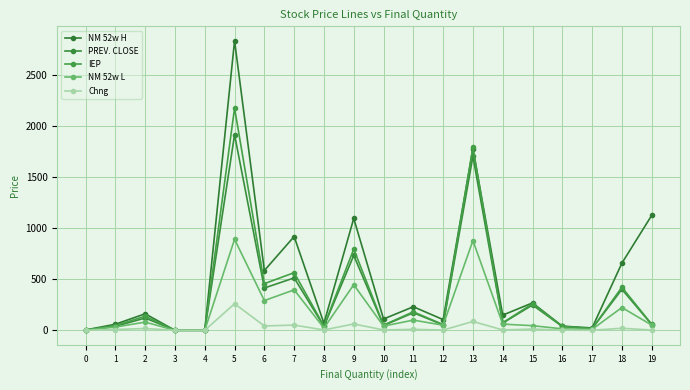

True or false: NM 52w H has more than 2 points higher than both neighbors.

True